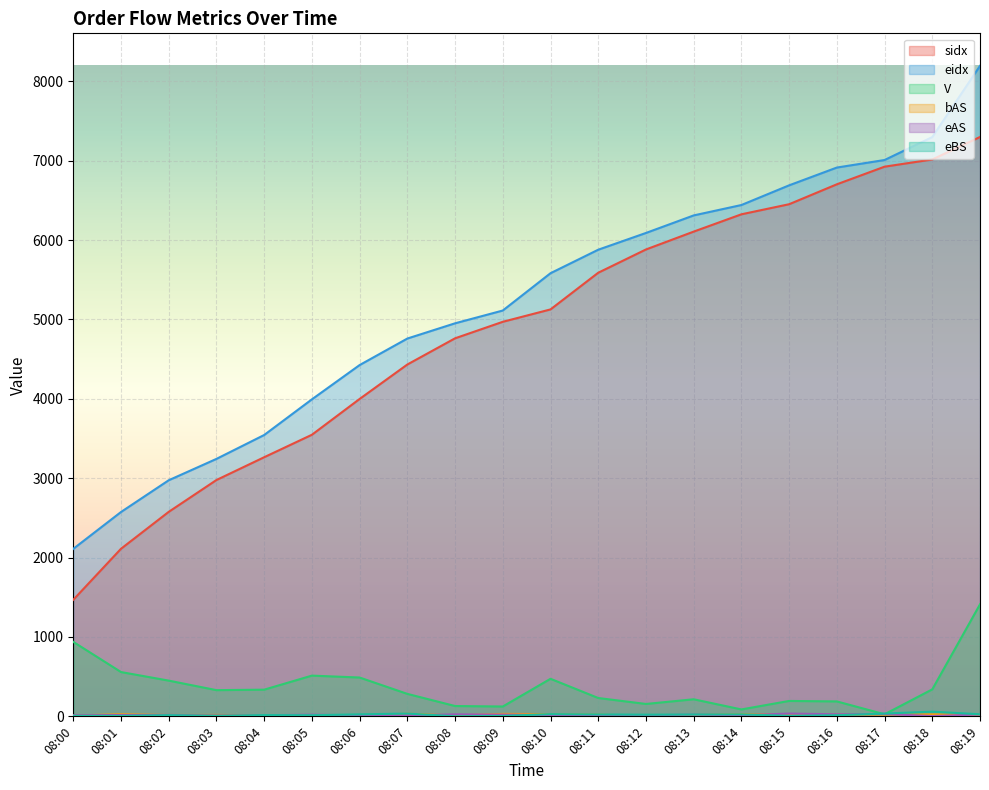

How many lines are shown in the chart?

6